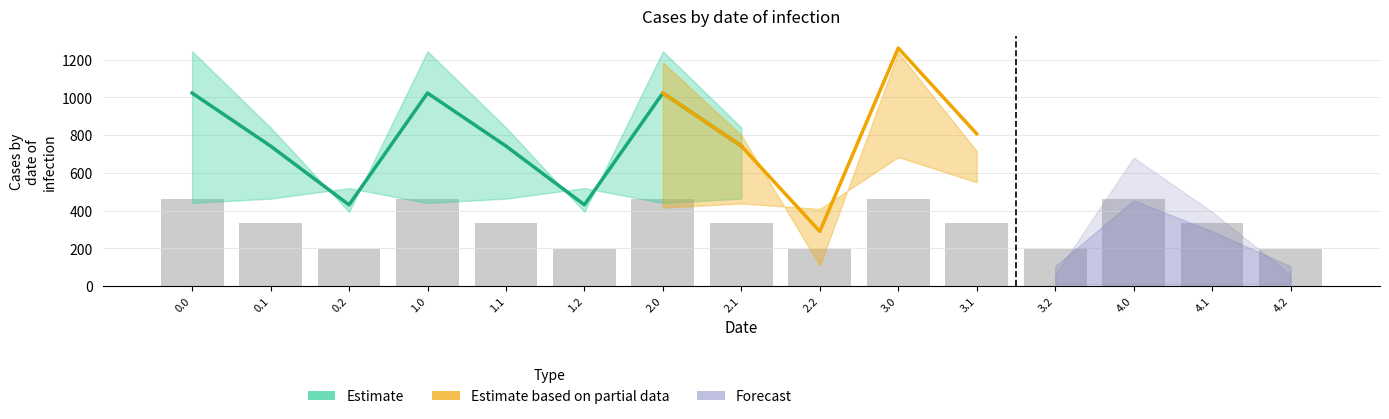

What is the label of the 13th bar from the right?

0.2